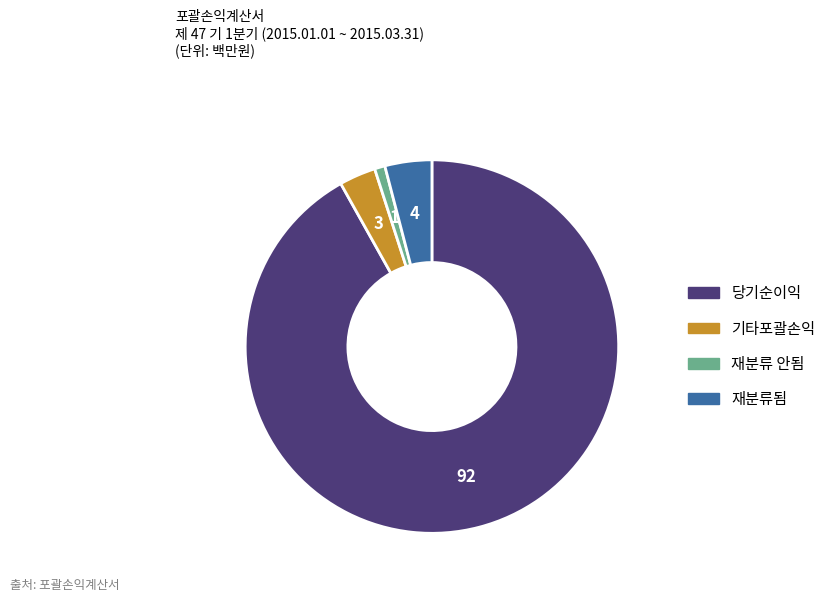

Which has a higher value, 기타포괄손익 or 재분류됨?

재분류됨